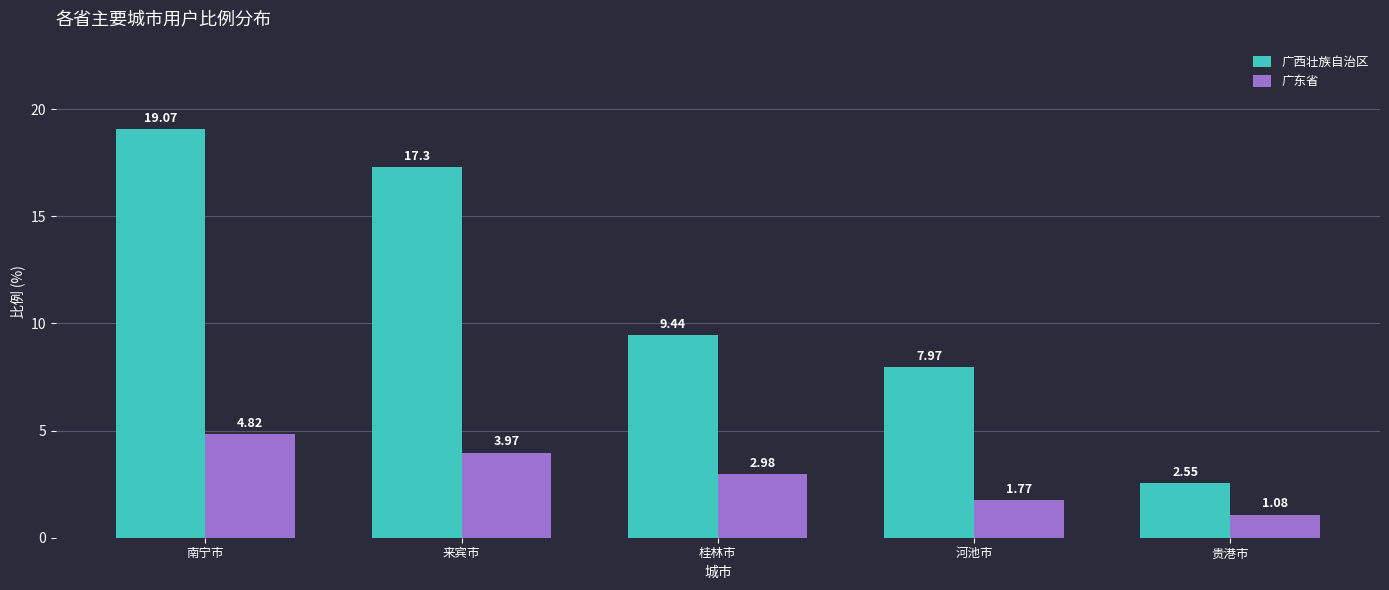

At which category does the chart reach its peak across all series?

南宁市